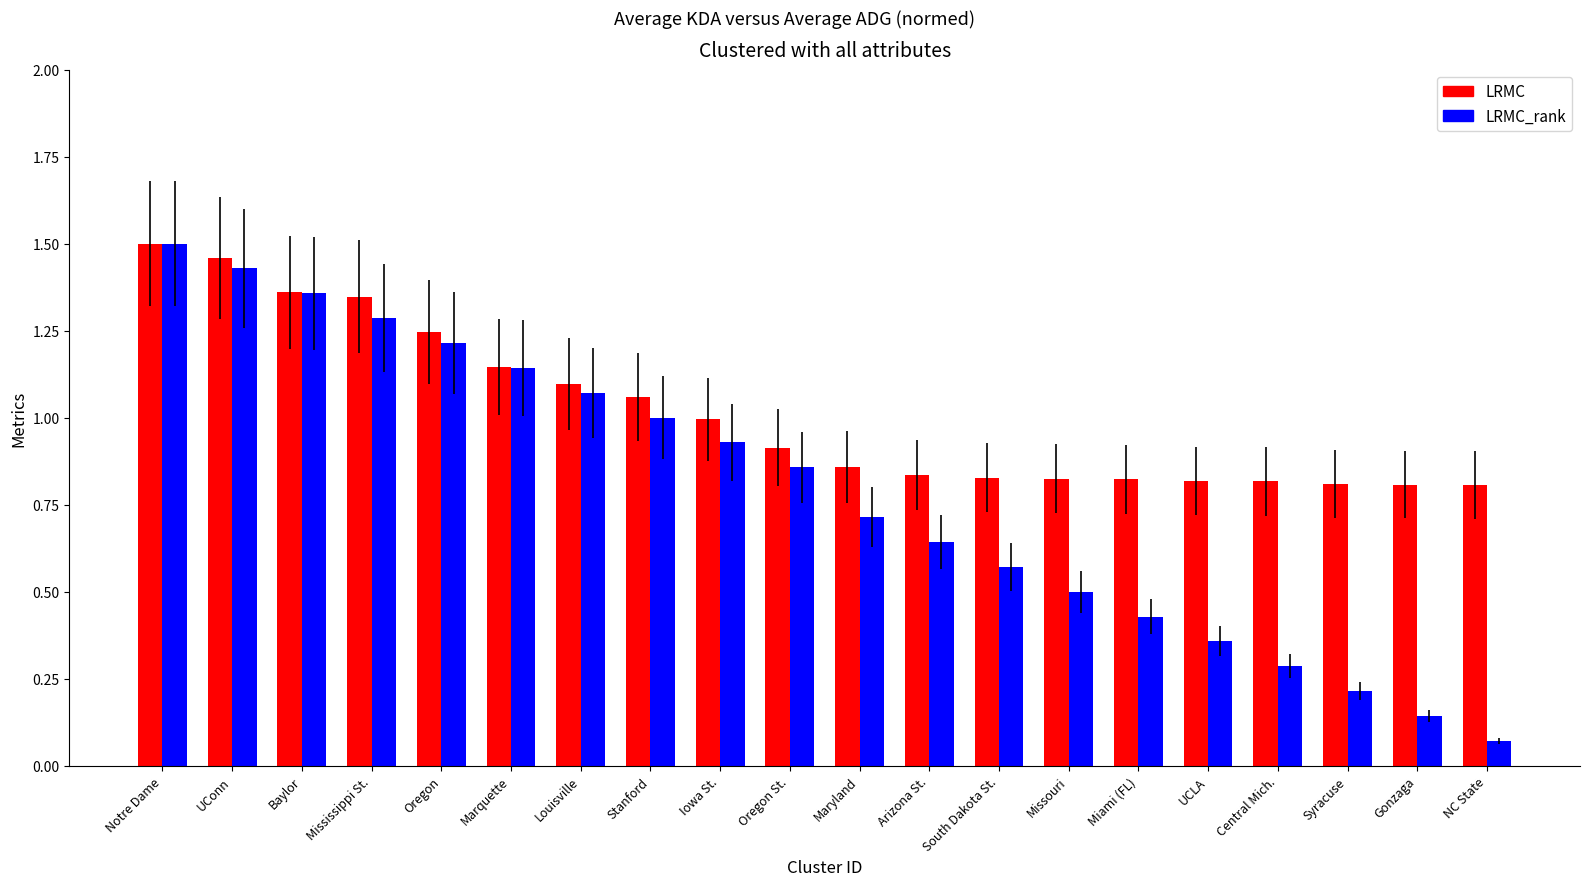

List the labels in order of LRMC_rank value, smallest first.

NC State, Gonzaga, Syracuse, Central Mich., UCLA, Miami (FL), Missouri, South Dakota St., Arizona St., Maryland, Oregon St., Iowa St., Stanford, Louisville, Marquette, Oregon, Mississippi St., Baylor, UConn, Notre Dame